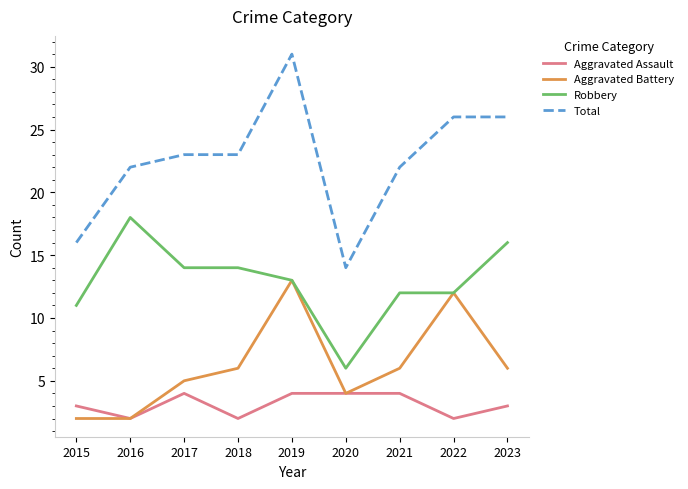

True or false: Total and Aggravated Assault intersect in this chart.

False